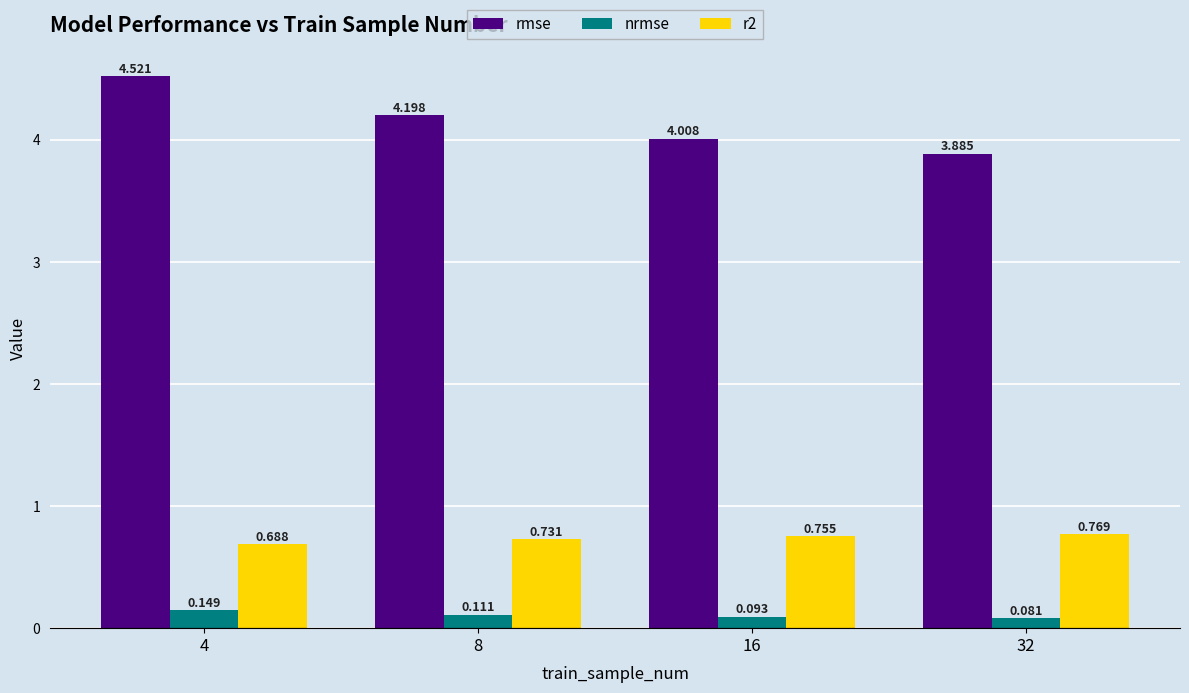

Which series has the largest total across all categories?

rmse